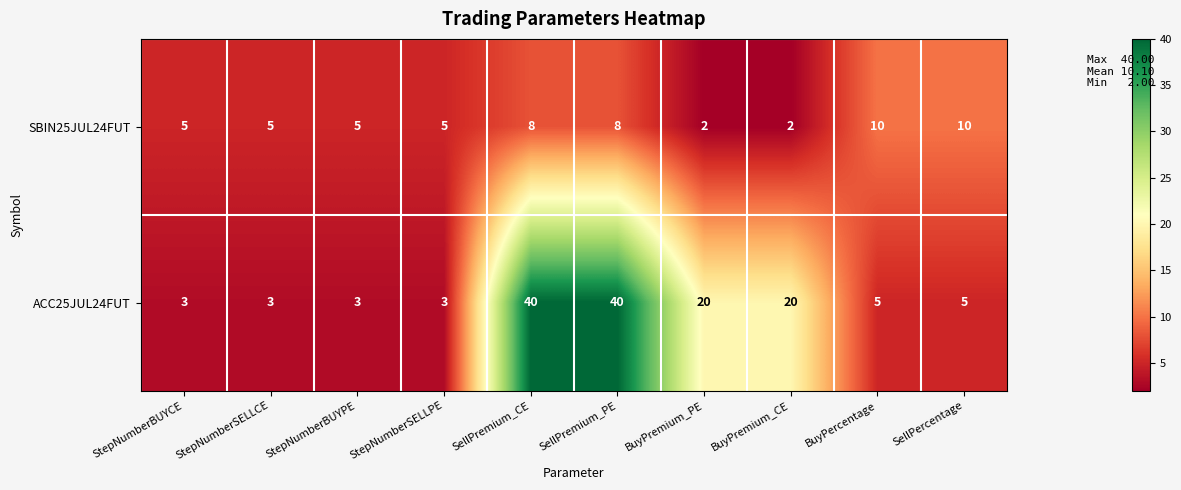

Is it true that ACC25JUL24FUT equals 1 at StepNumberSELLPE?

False